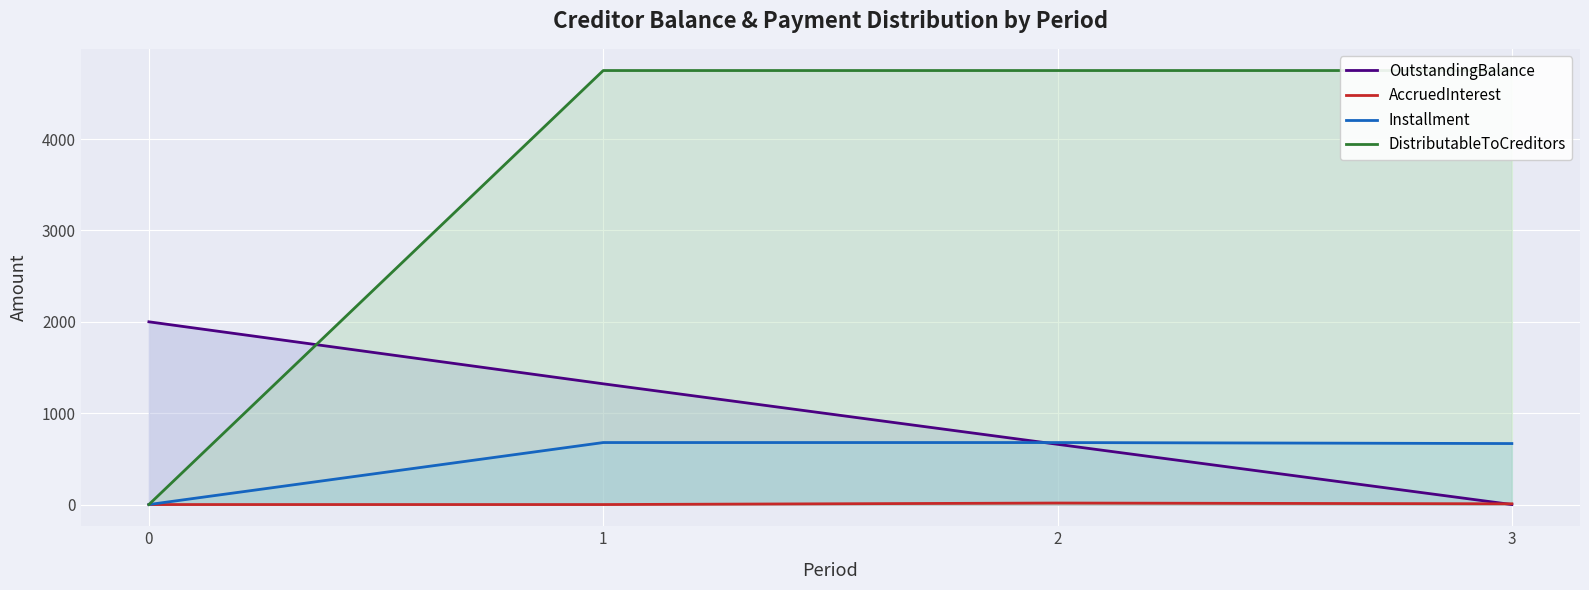

True or false: DistributableToCreditors and OutstandingBalance intersect in this chart.

True